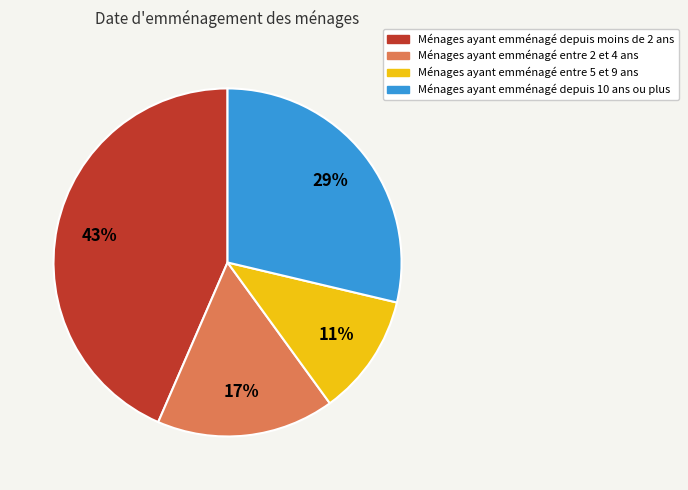

To the nearest percent, what is the average slice percentage?

25%